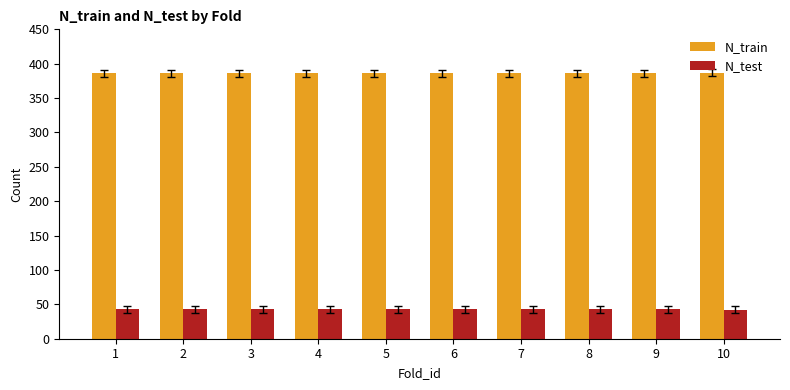

Is the value of N_test at 7 greater than the value of N_train at 9?

No